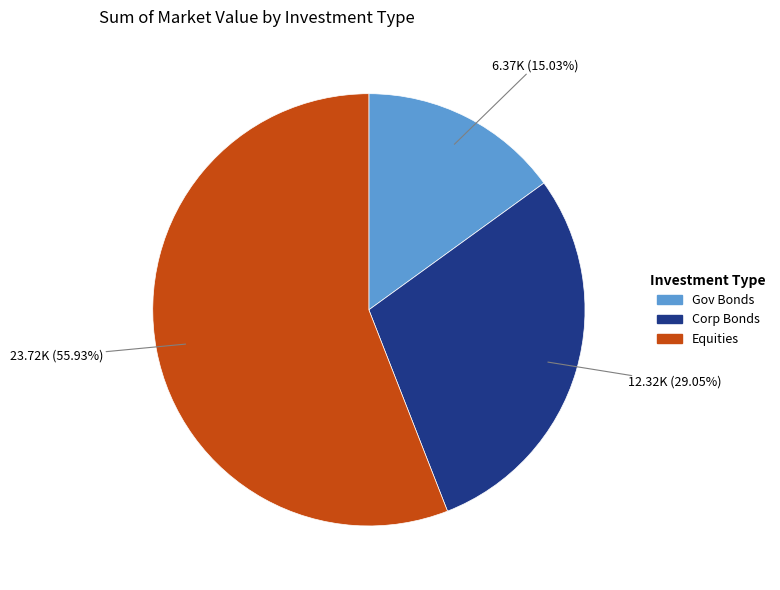

Does Equities account for over 50% of the chart?

Yes